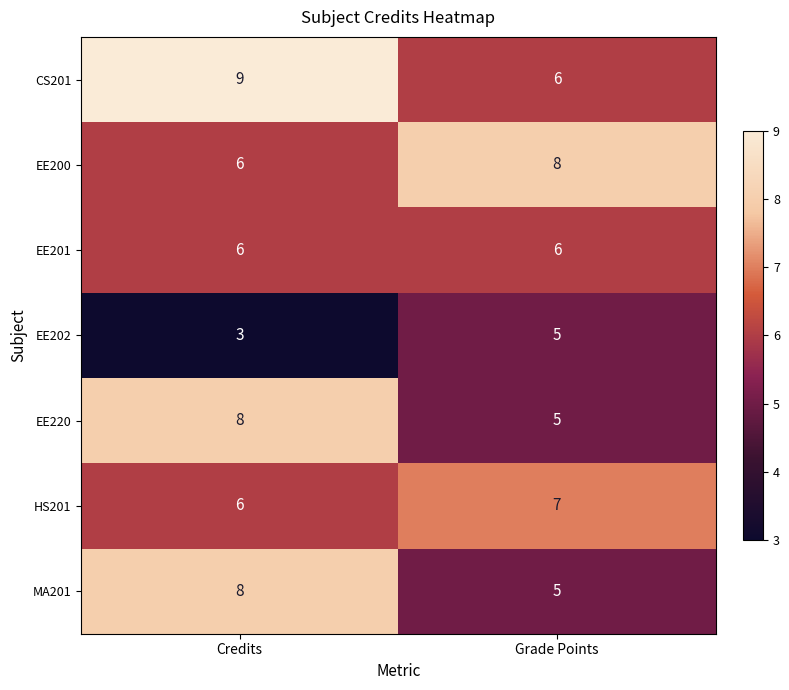

What is the greatest value displayed?

9